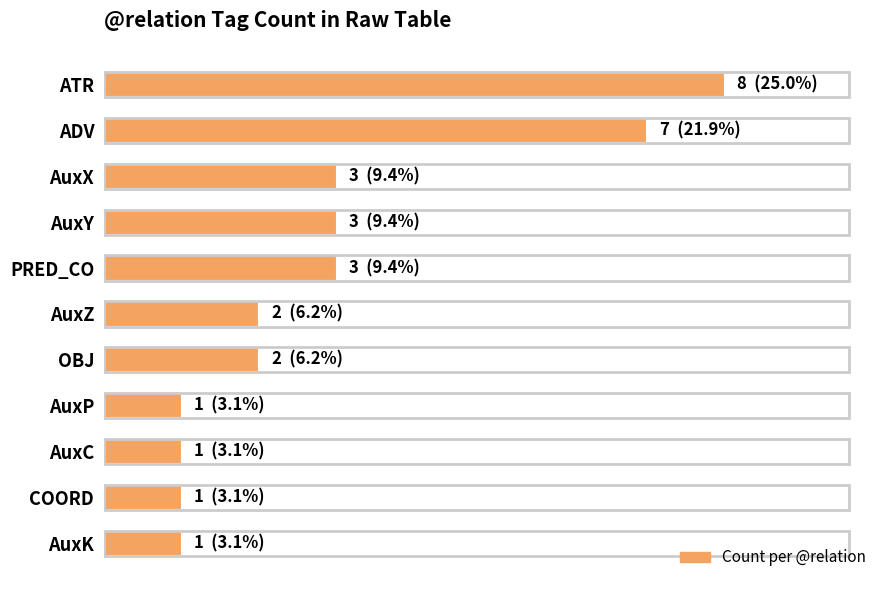

What is the sum of all values?

32